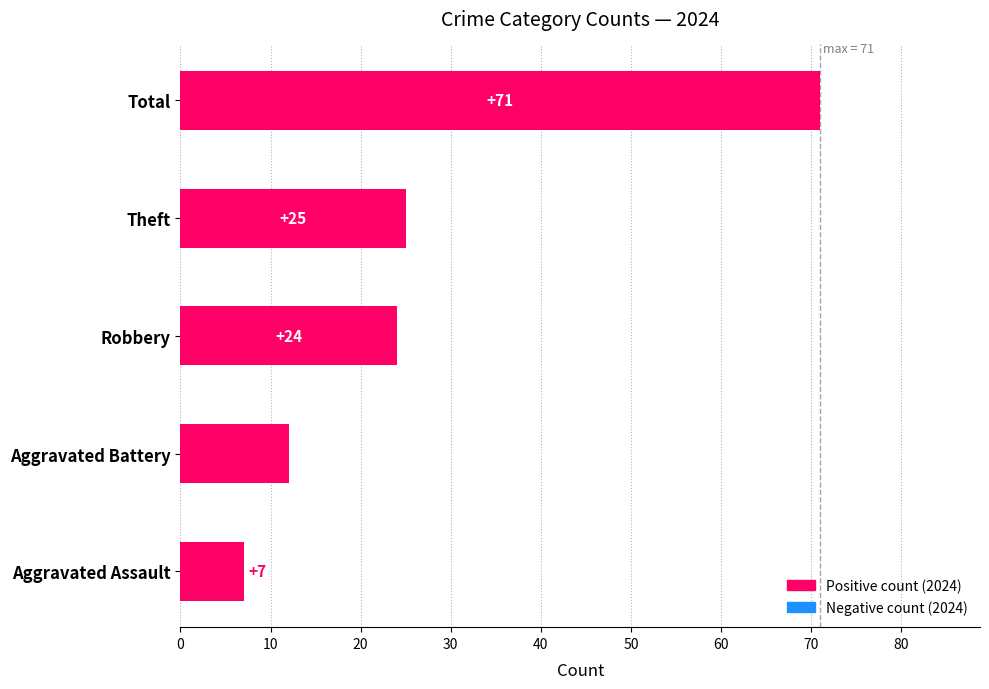

Where is the data nearest to the value 39?

Theft